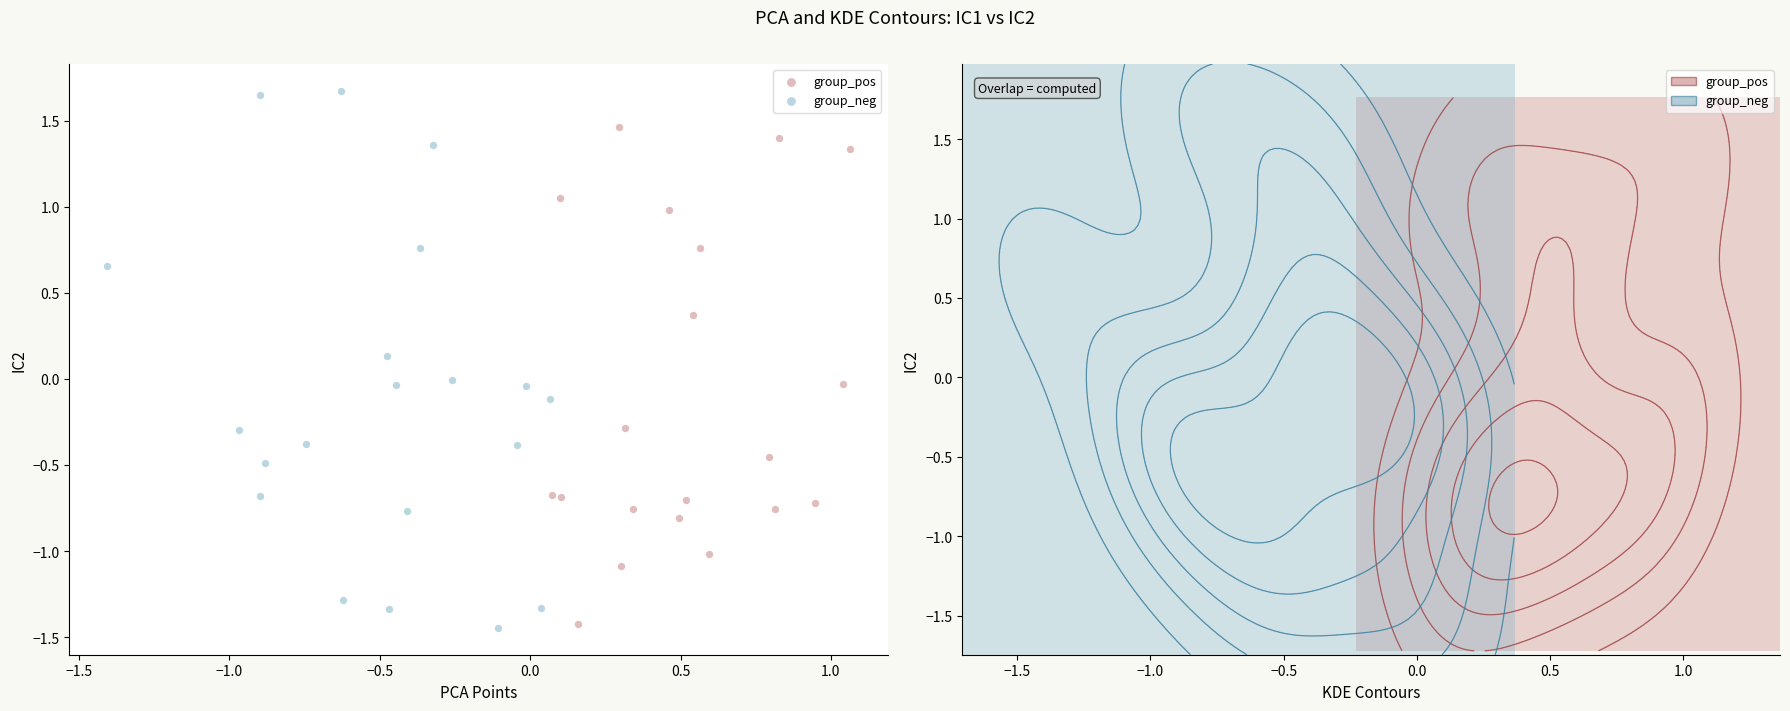

Which series contains the highest Y value?

group_neg